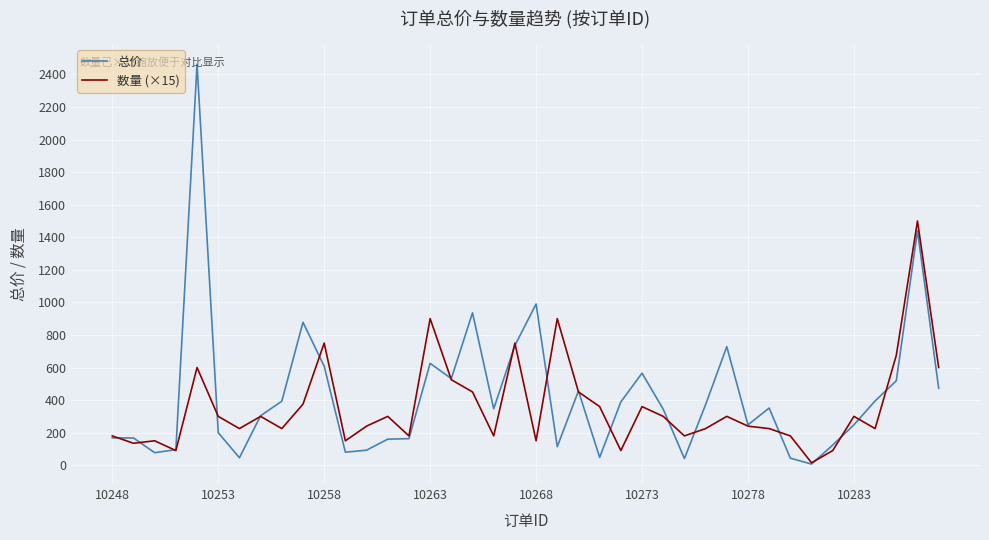

What is the greatest value displayed?

2462.4